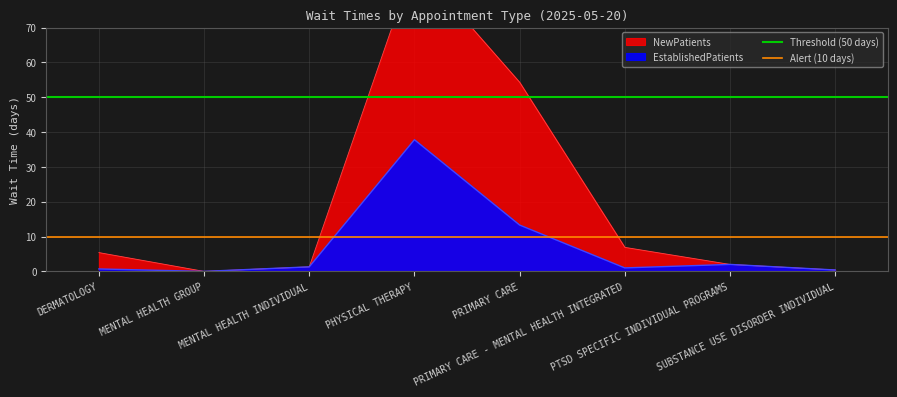

How many lines are shown in the chart?

2